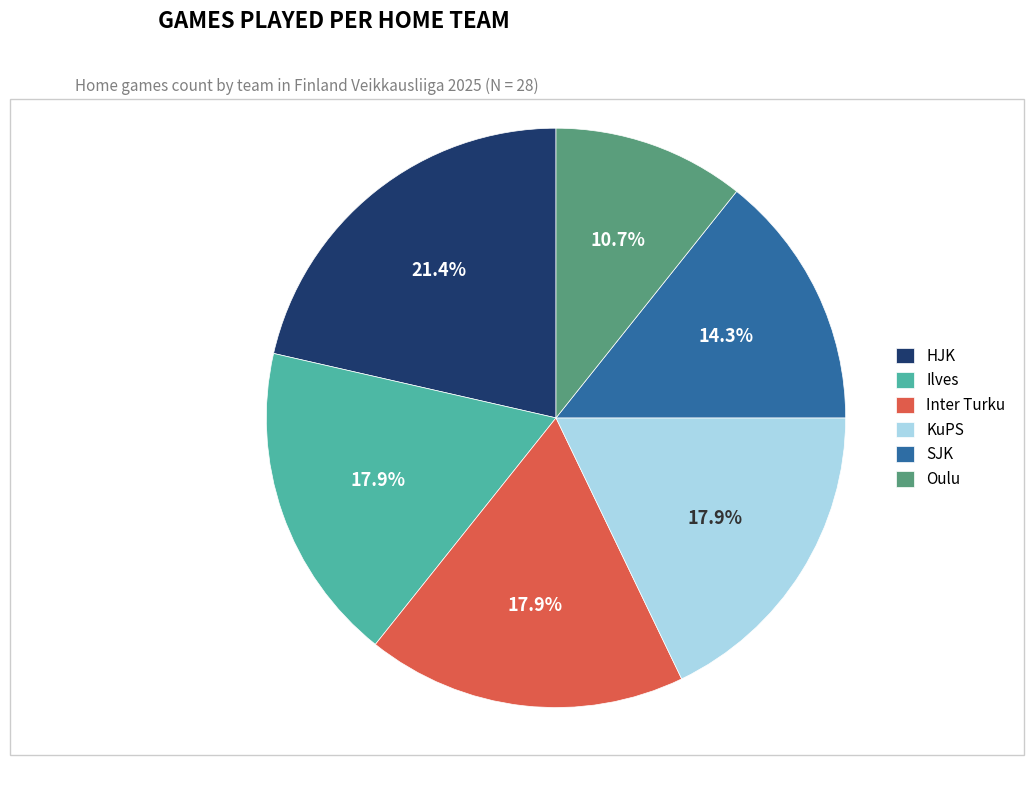

What is the total percentage of Oulu and Inter Turku?

28.6%